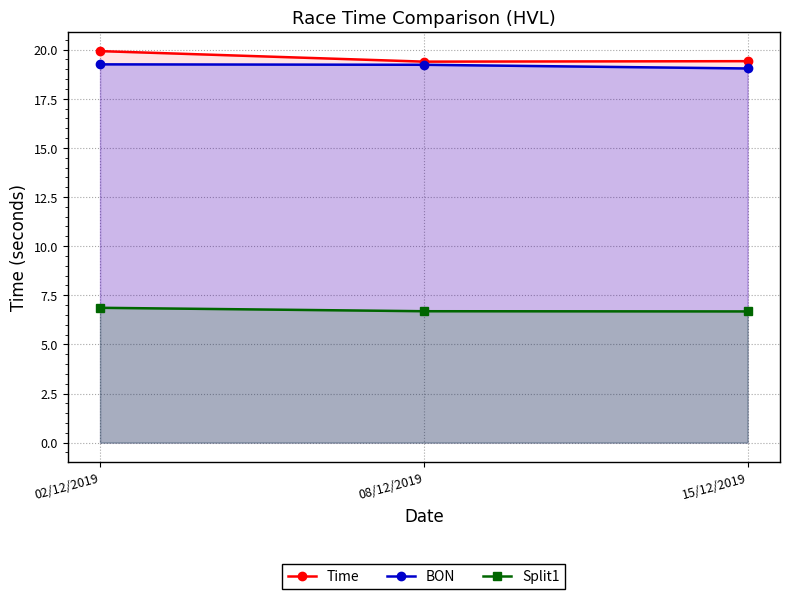

What is the greatest value displayed?

19.9